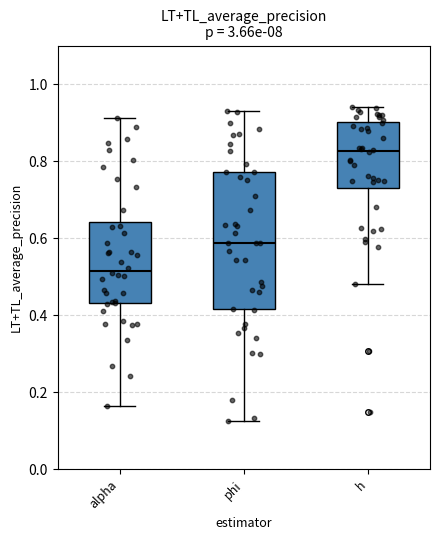

Where does the median line of the box for phi sit on the y-axis? The values are not printed on the chart, so give them approximately, as read against the axis.

0.58